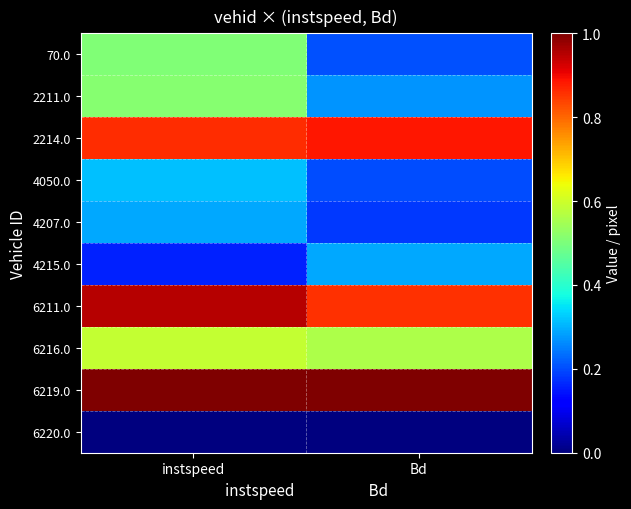

Rank the series by their maximum value, from highest to lowest.

6219.0, 6211.0, 2214.0, 6216.0, 2211.0, 70.0, 4050.0, 4207.0, 4215.0, 6220.0